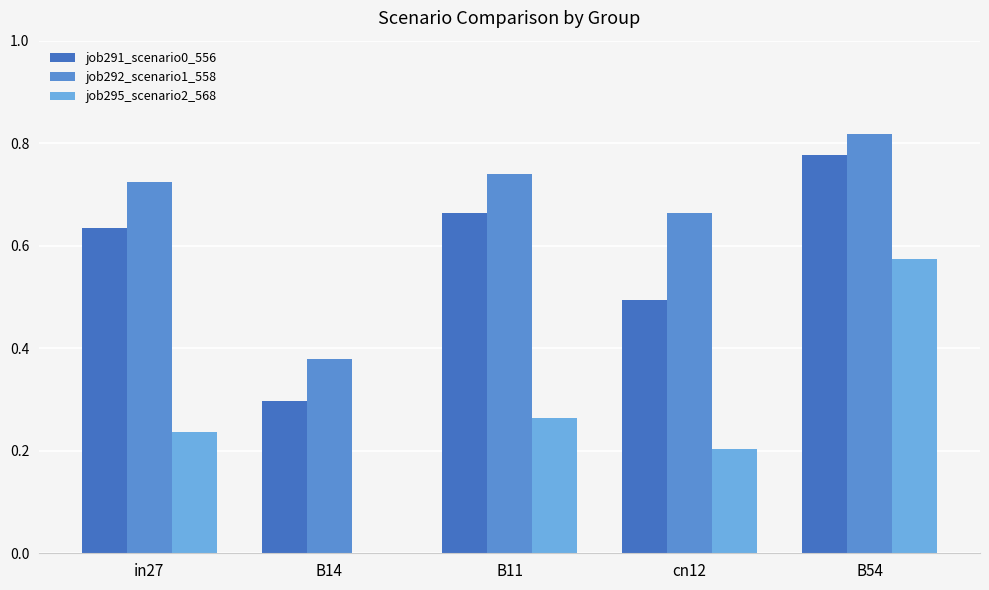

At which label is job295_scenario2_568 closest to 0?

B14